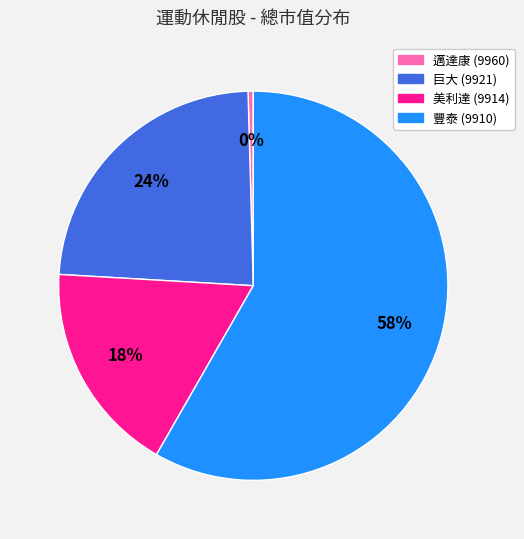

Which has a higher value, 豐泰 (9910) or 美利達 (9914)?

豐泰 (9910)